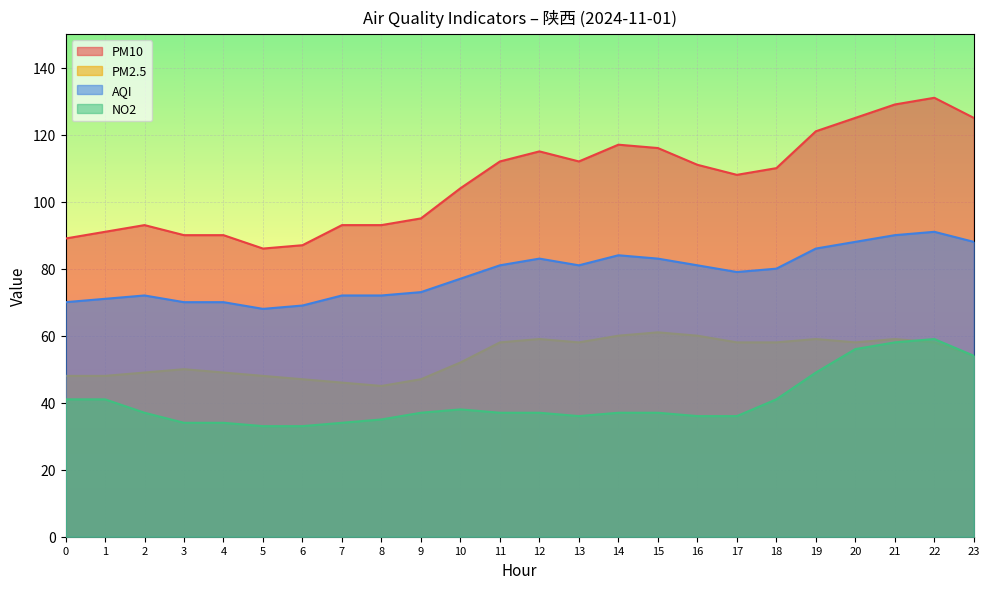

What is the spread (max minus min) of values at 12?

78